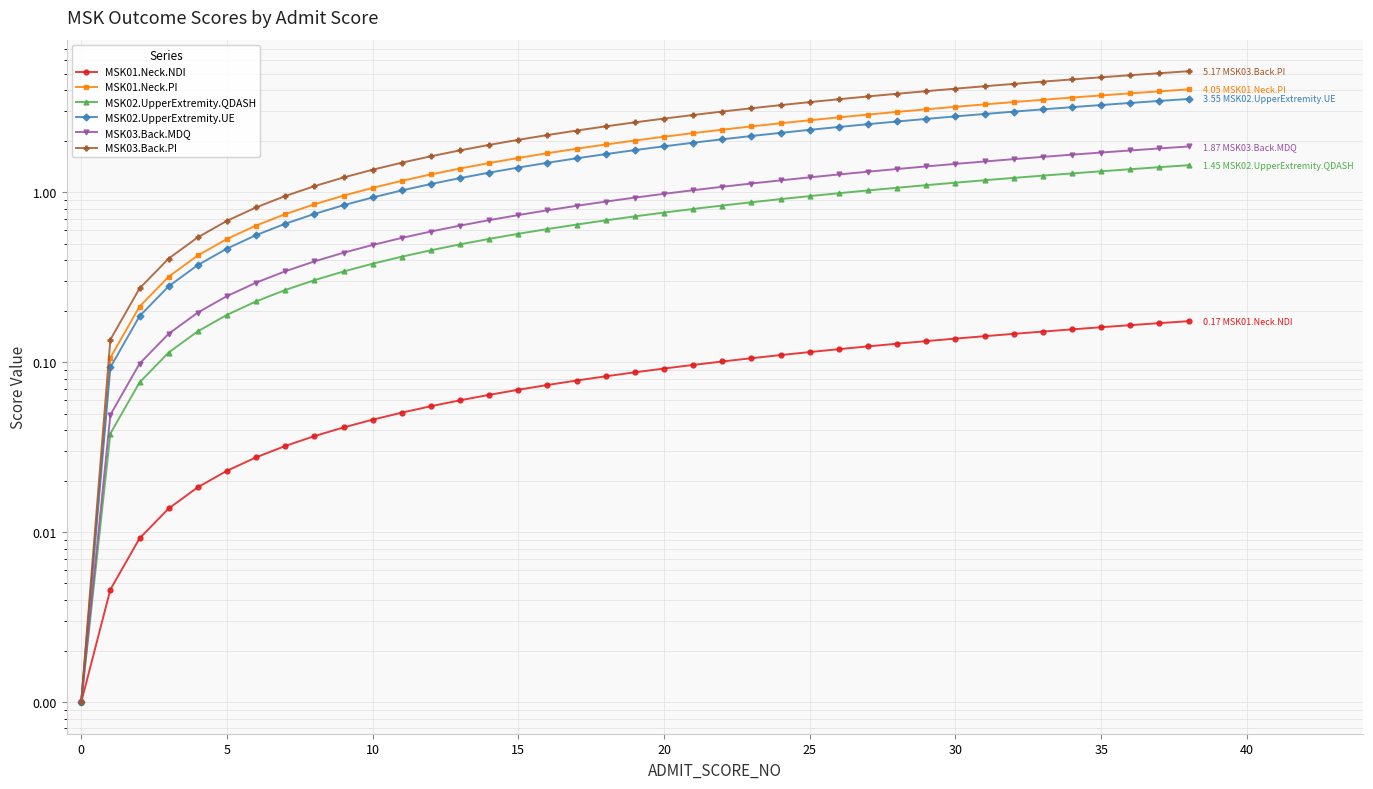

True or false: MSK02.UpperExtremity.QDASH and MSK02.UpperExtremity.UE intersect in this chart.

False